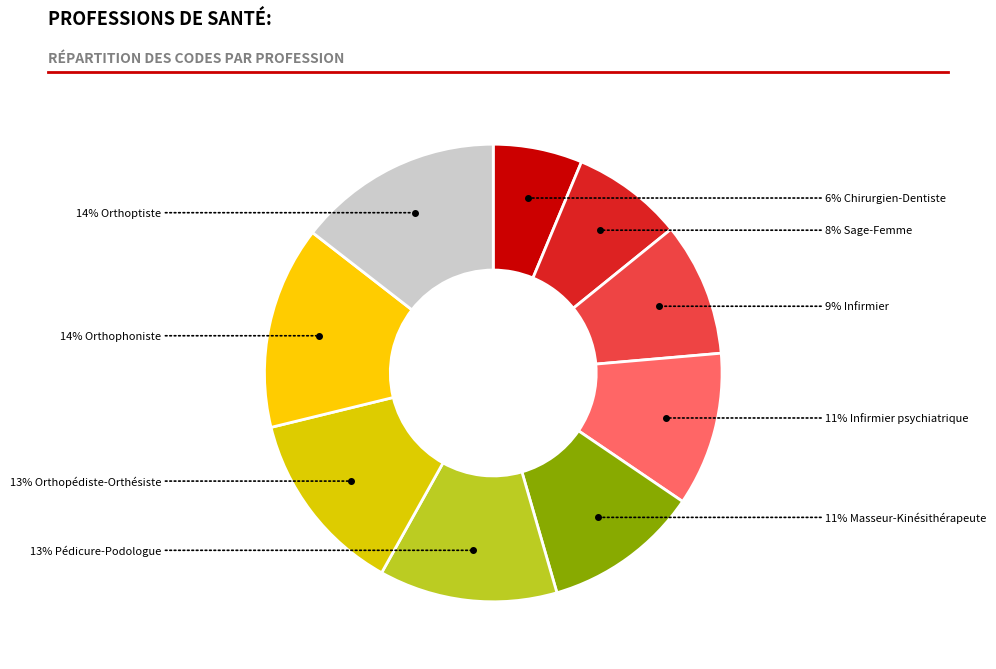

How many segments does this pie chart have?

9